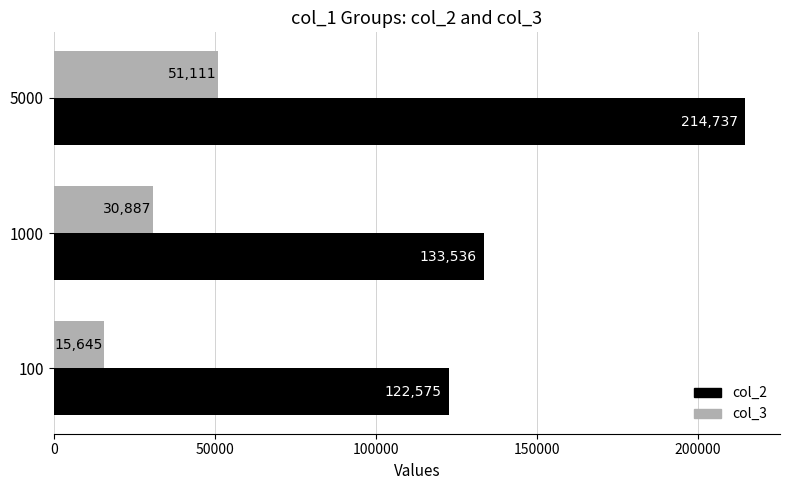

At which label does col_3 reach its peak?

5000